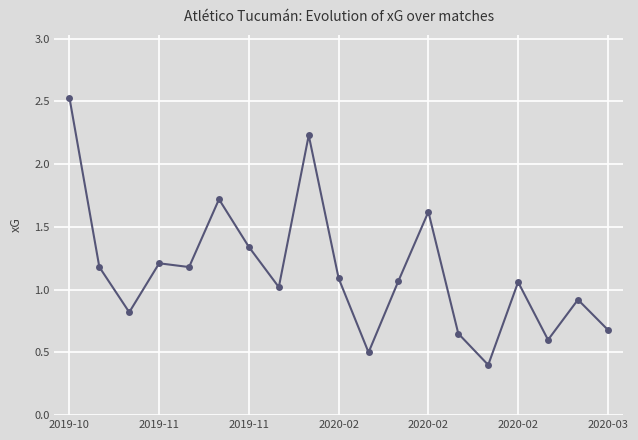

What is the sum of all values?

21.8